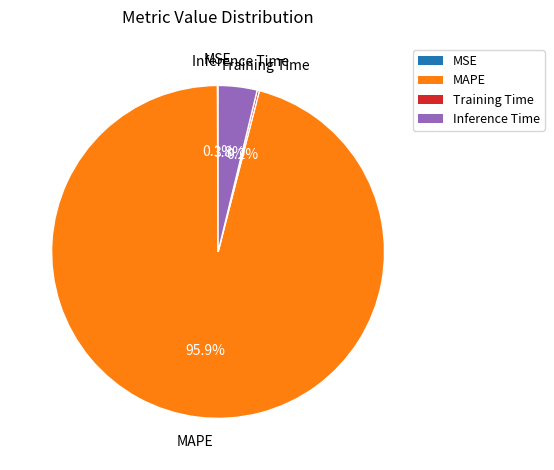

Is there any slice that represents more than half of the pie?

Yes